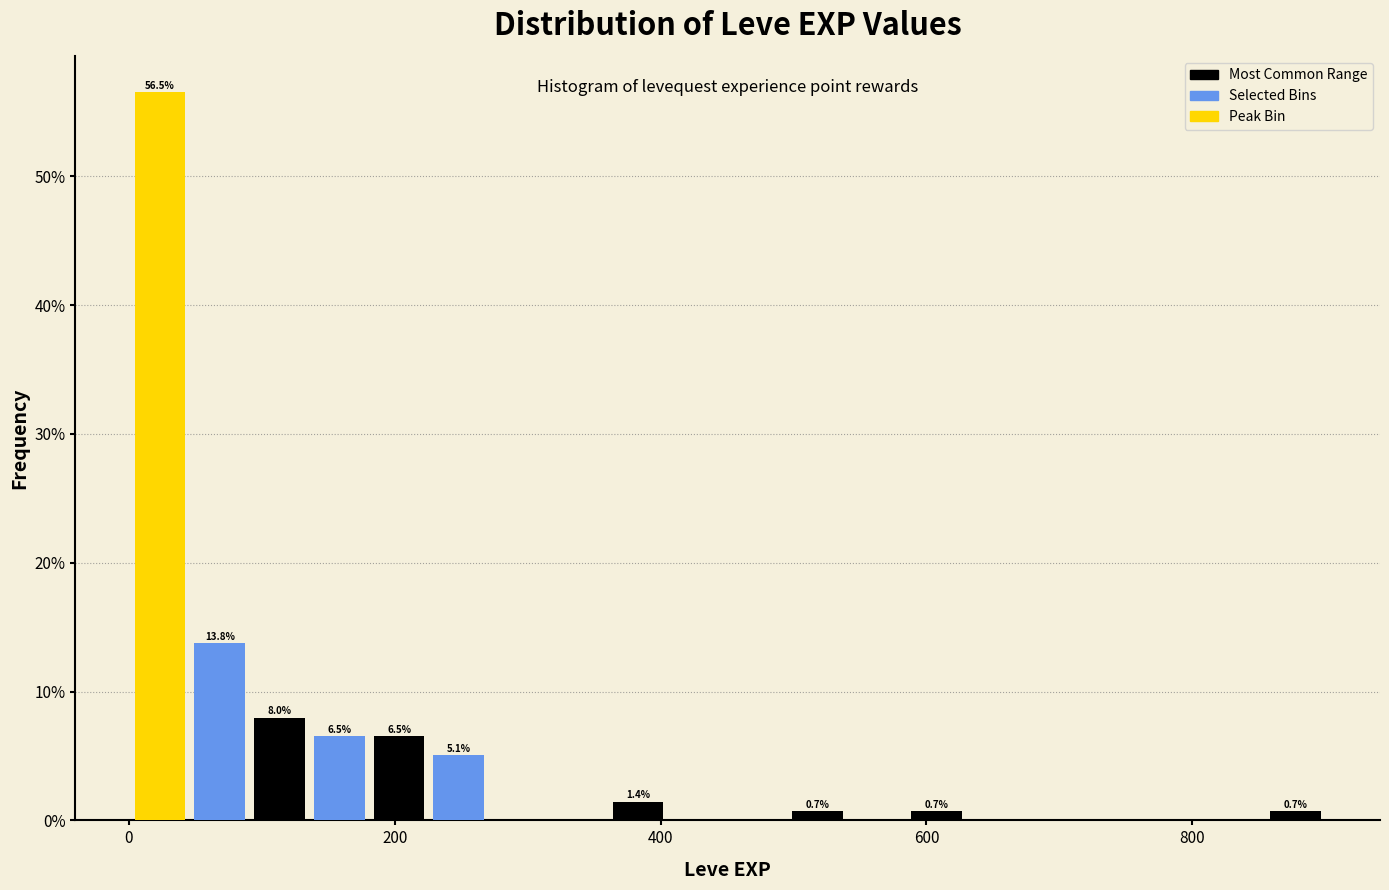

Around what value on the x-axis is the tallest bar? Give the approximate position of its centre, as read against the axis.

20